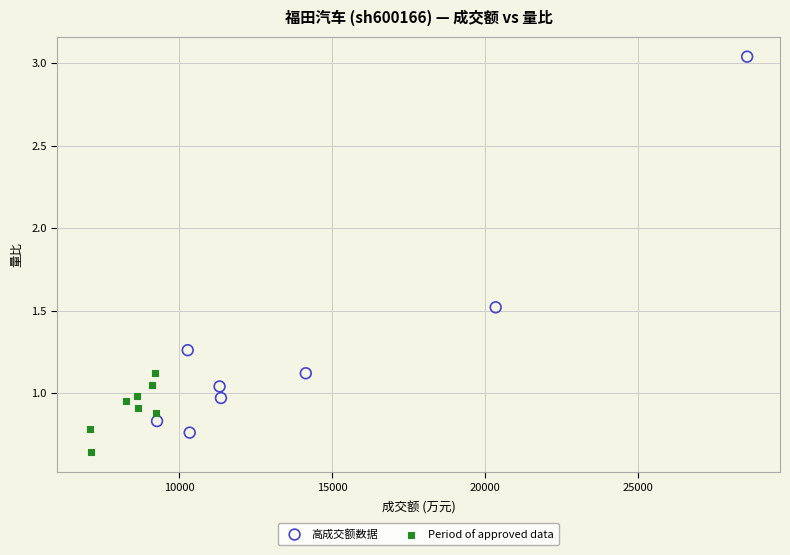

Which series contains the lowest Y value?

Period of approved data